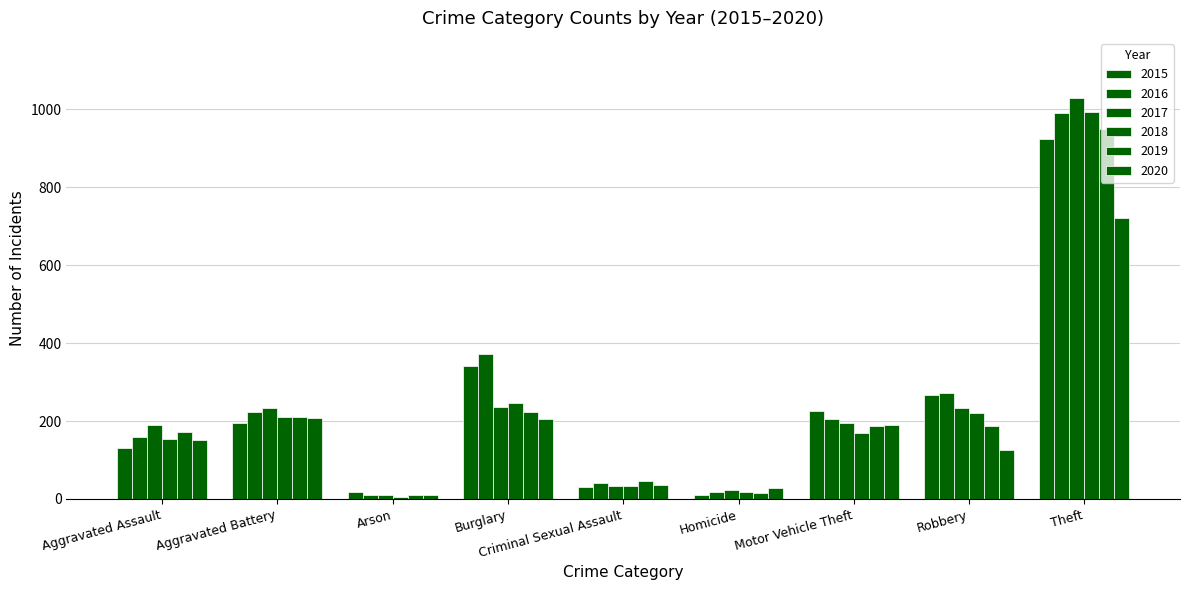

Reading left to right, transcribe all the data shown in this chart.

2015: 131	196	17	342	31	9	226	268	923
2016: 160	224	9	371	40	19	205	271	990
2017: 191	234	10	236	33	23	195	234	1029
2018: 155	210	5	246	34	18	170	221	992
2019: 171	210	11	222	45	16	187	186	950
2020: 152	207	9	206	35	29	189	125	722